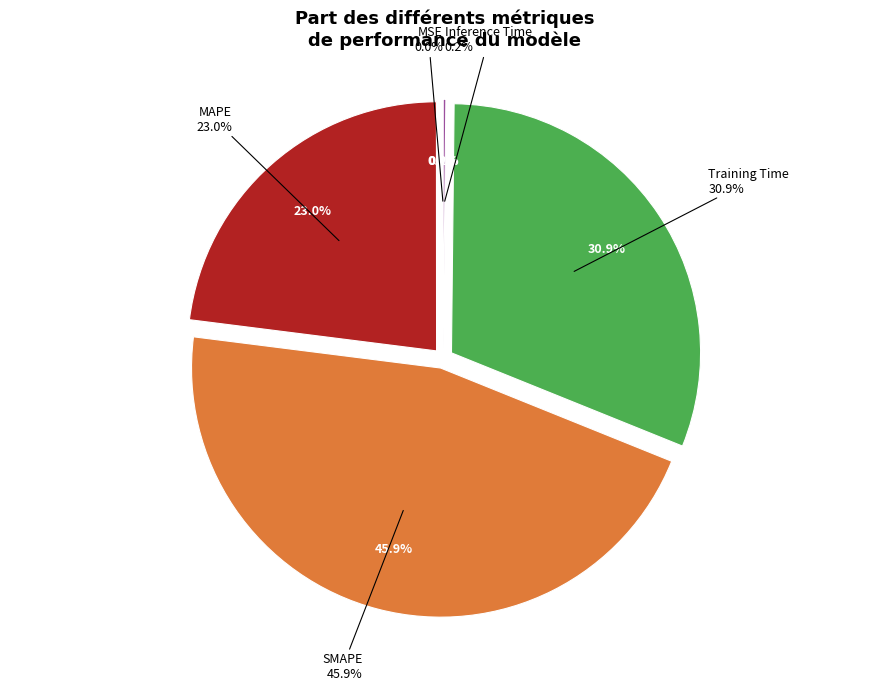

How many segments does this pie chart have?

5